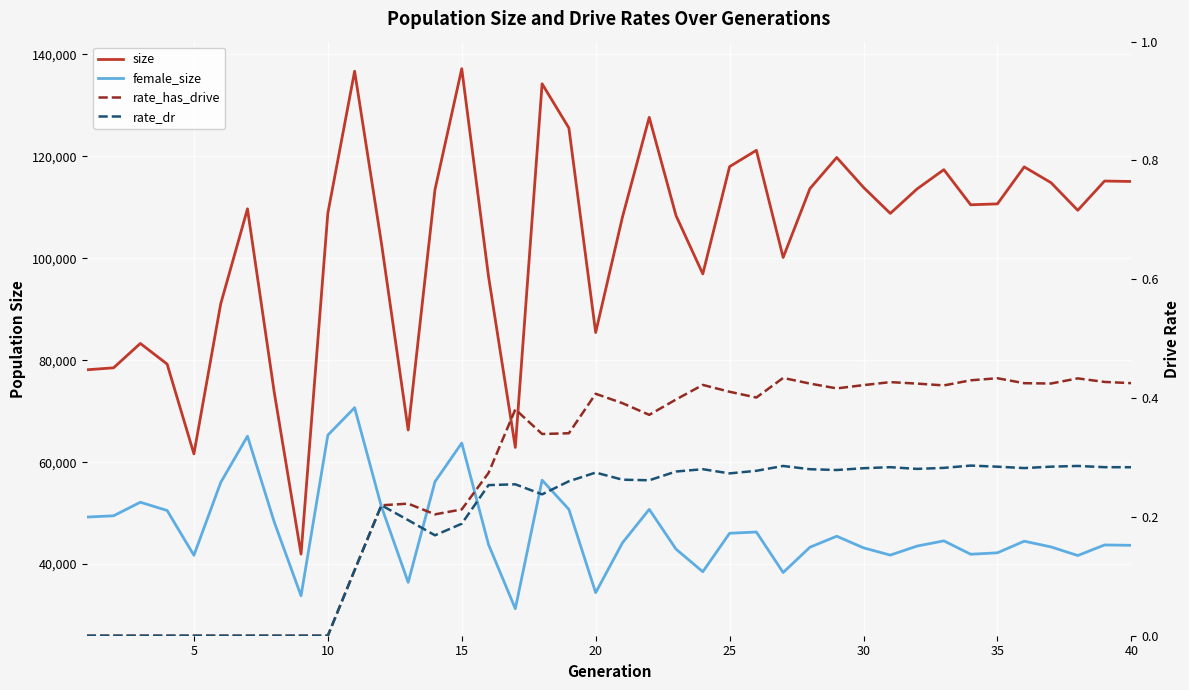

Is this an area chart (filled region under the line)?

No